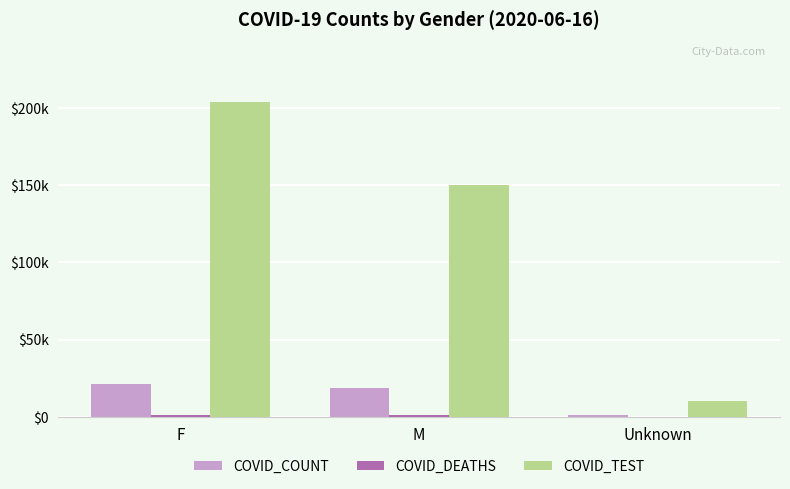

What is the difference between the maximum and minimum values in the COVID_COUNT series?

20194